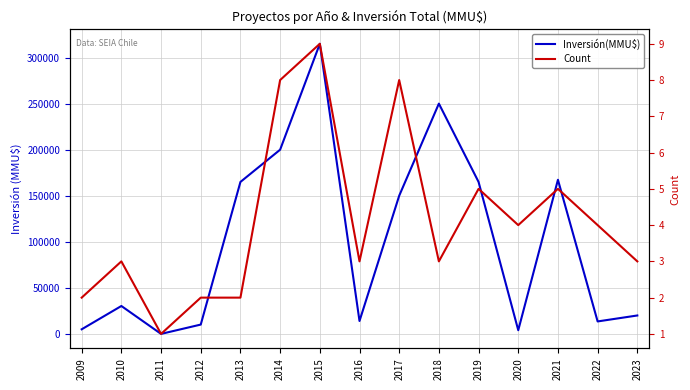

List the labels in order of Count value, smallest first.

2011, 2009, 2012, 2013, 2010, 2016, 2018, 2023, 2020, 2022, 2019, 2021, 2014, 2017, 2015